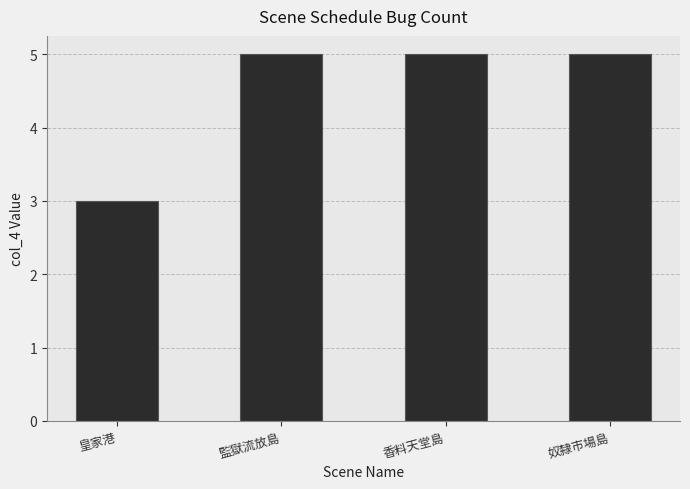

Reading left to right, extract all data points from this chart.

皇家港=3	監獄流放島=5	香料天堂島=5	奴隸市場島=5